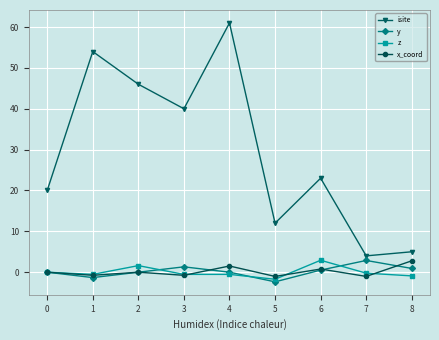

What is the smallest value displayed?

-2.4